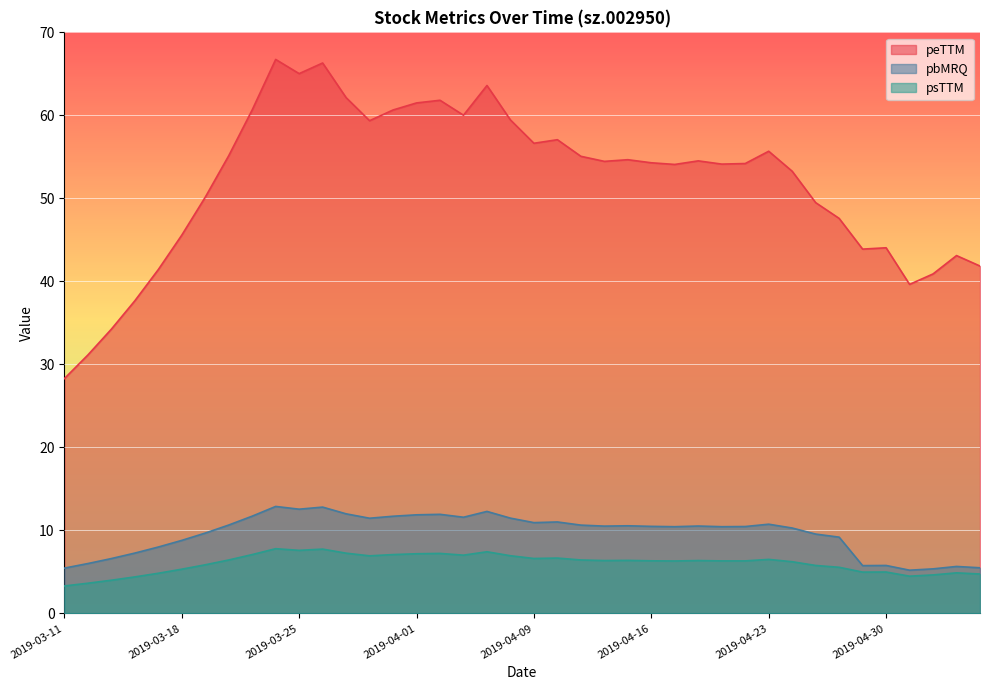

How many lines are shown in the chart?

3